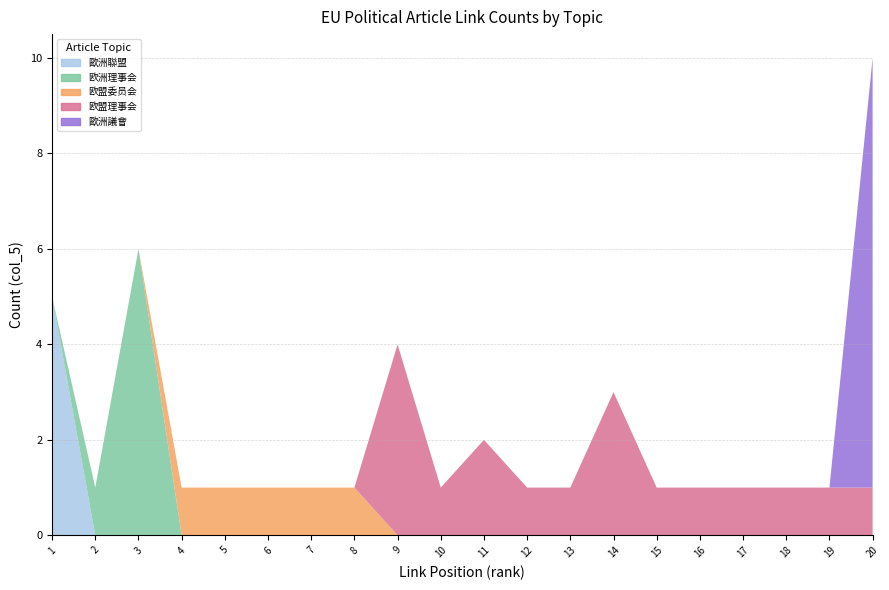

Reading left to right, what are all the values shown in this chart?

歐洲聯盟: 1=5	2=0	3=0	4=0	5=0	6=0	7=0	8=0	9=0	10=0	11=0	12=0	13=0	14=0	15=0	16=0	17=0	18=0	19=0	20=0
欧洲理事会: 1=0	2=1	3=6	4=0	5=0	6=0	7=0	8=0	9=0	10=0	11=0	12=0	13=0	14=0	15=0	16=0	17=0	18=0	19=0	20=0
欧盟委员会: 1=0	2=0	3=0	4=1	5=1	6=1	7=1	8=1	9=0	10=0	11=0	12=0	13=0	14=0	15=0	16=0	17=0	18=0	19=0	20=0
欧盟理事会: 1=0	2=0	3=0	4=0	5=0	6=0	7=0	8=0	9=4	10=1	11=2	12=1	13=1	14=3	15=1	16=1	17=1	18=1	19=1	20=1
歐洲議會: 1=0	2=0	3=0	4=0	5=0	6=0	7=0	8=0	9=0	10=0	11=0	12=0	13=0	14=0	15=0	16=0	17=0	18=0	19=0	20=9